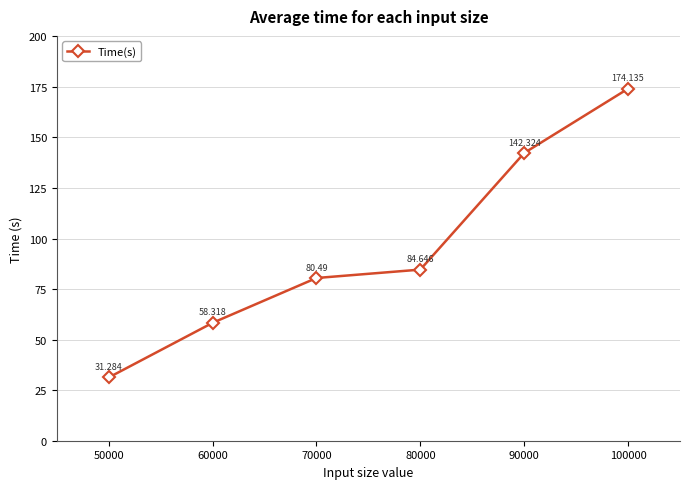

Reading right to left, list all the values displayed in this chart.

174.1	142.3	84.6	80.5	58.3	31.3